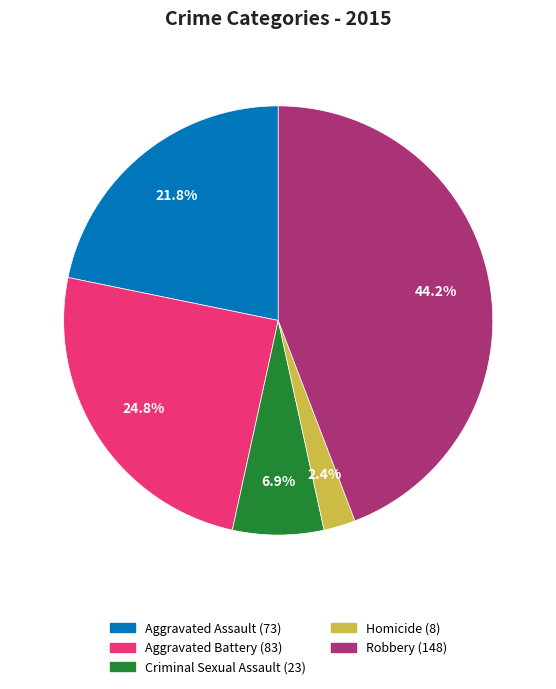

Combined, what portion of the pie is Aggravated Battery and Aggravated Assault?

46.6%